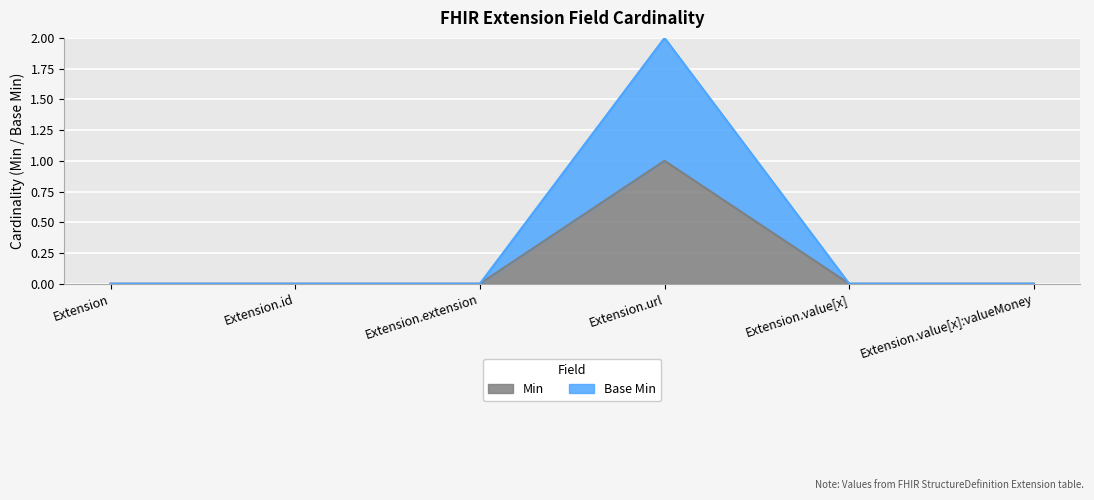

How many lines are shown in the chart?

2